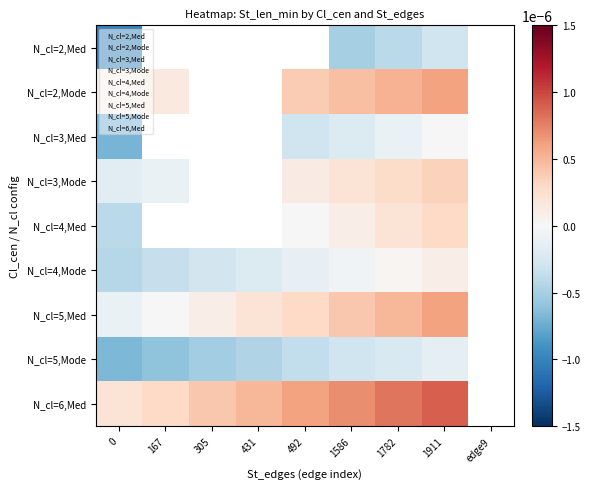

List the series in order of their peak value, lowest first.

N_cl=2,Med, N_cl=5,Mode, N_cl=3,Med, N_cl=4,Mode, N_cl=4,Med, N_cl=3,Mode, N_cl=2,Mode, N_cl=5,Med, N_cl=6,Med